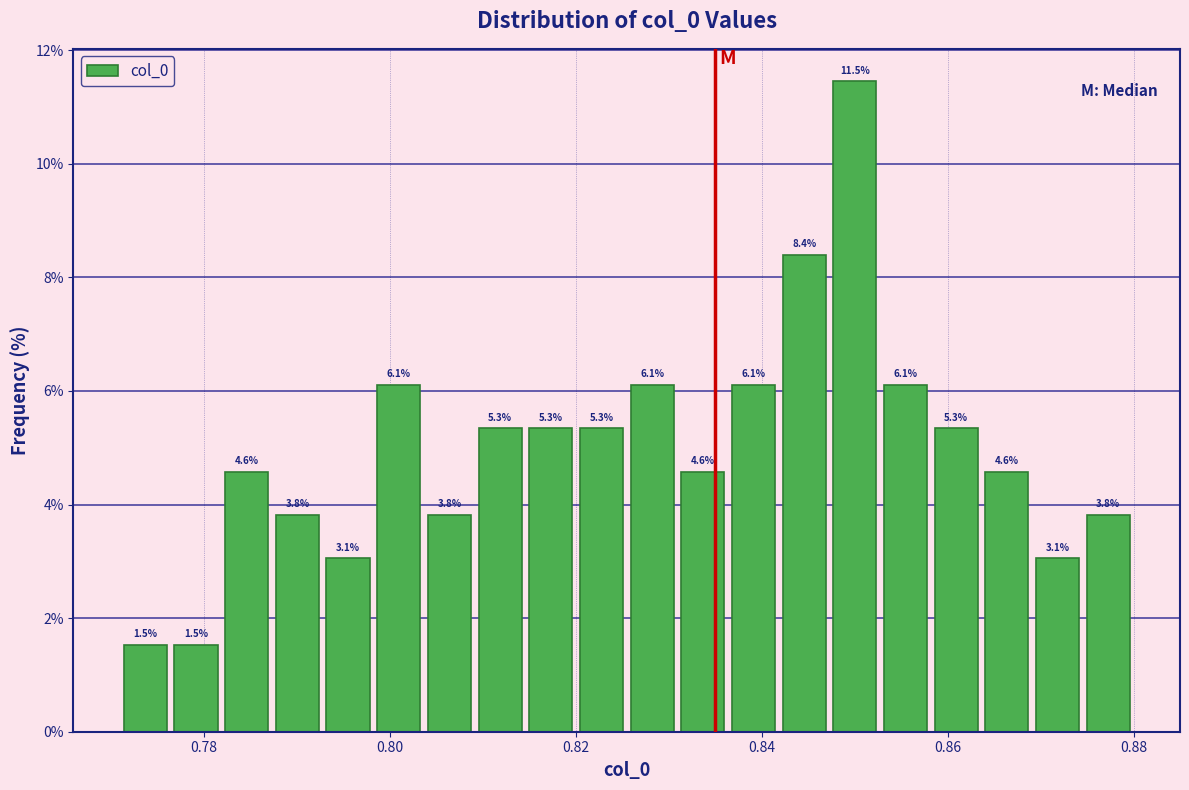

Read against the x-axis, roughly where is the centre of the tallest bar?

0.850